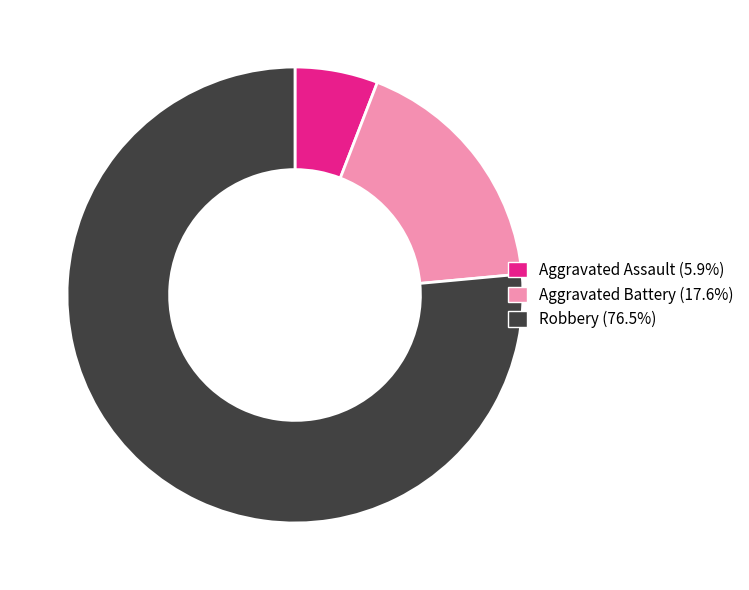

Between Aggravated Battery and Robbery, which is larger?

Robbery